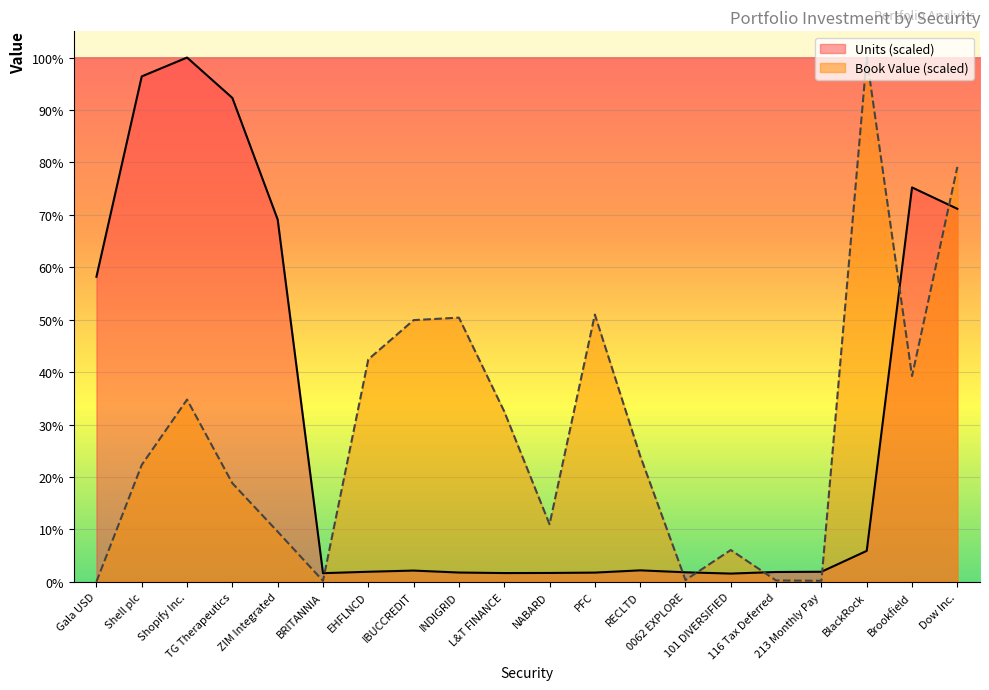

Which series has the widest spread of values?

Book Value (scaled)